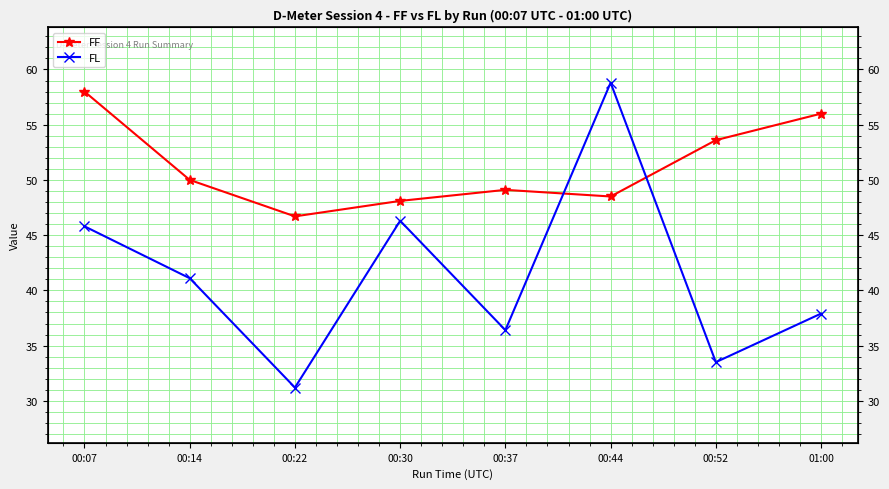

Reading left to right, transcribe all the data shown in this chart.

FF: 58.0	50.0	46.7	48.1	49.1	48.5	53.6	56.0
FL: 45.8	41.1	31.2	46.3	36.4	58.8	33.5	37.9